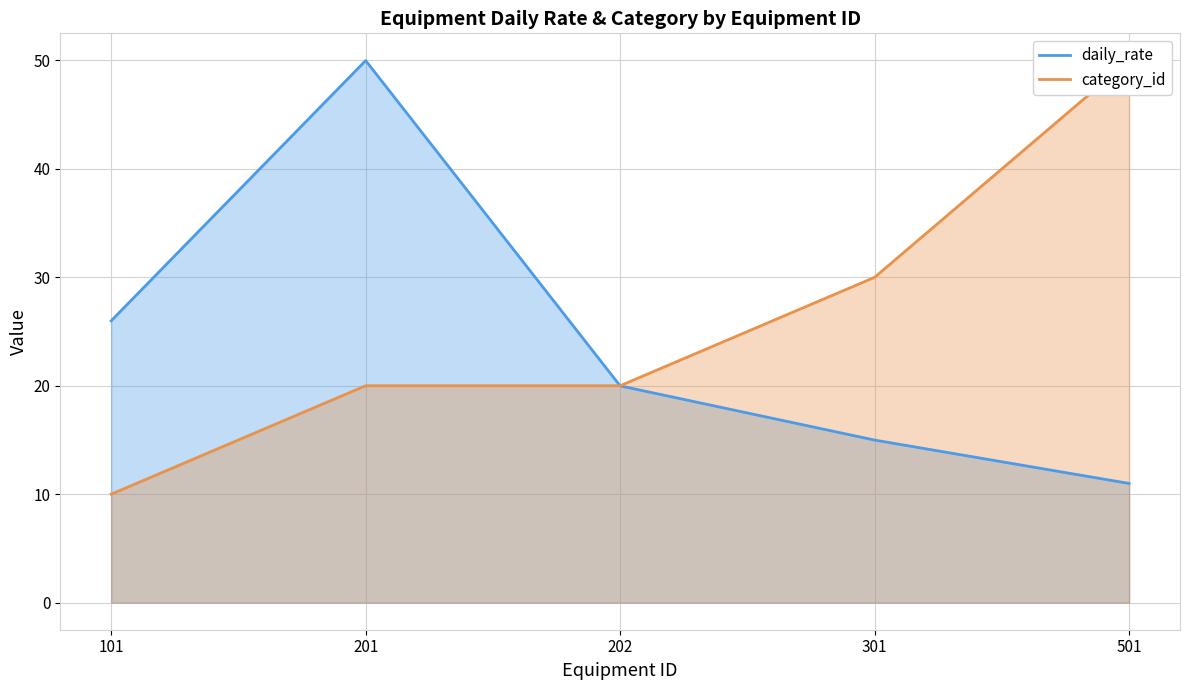

What are all the series names shown in the legend?

daily_rate, category_id